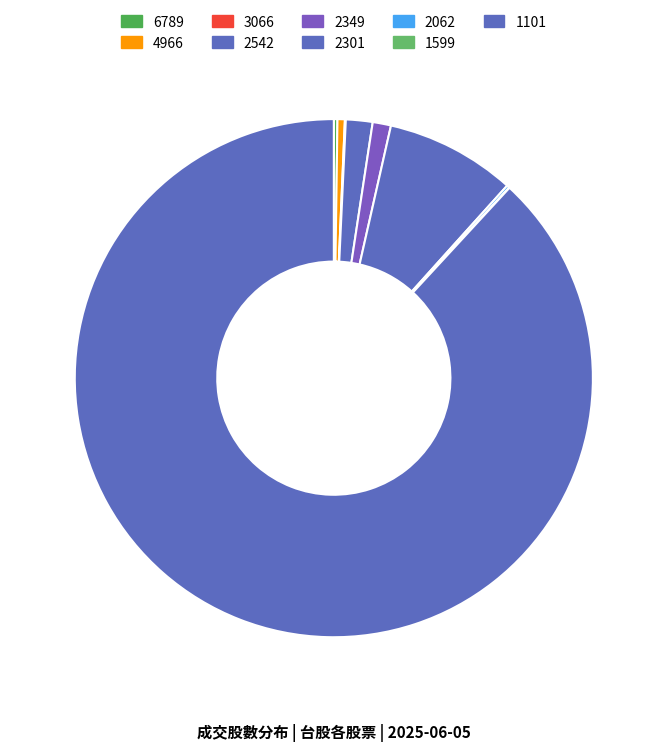

Which category has the smallest portion of the pie?

1599